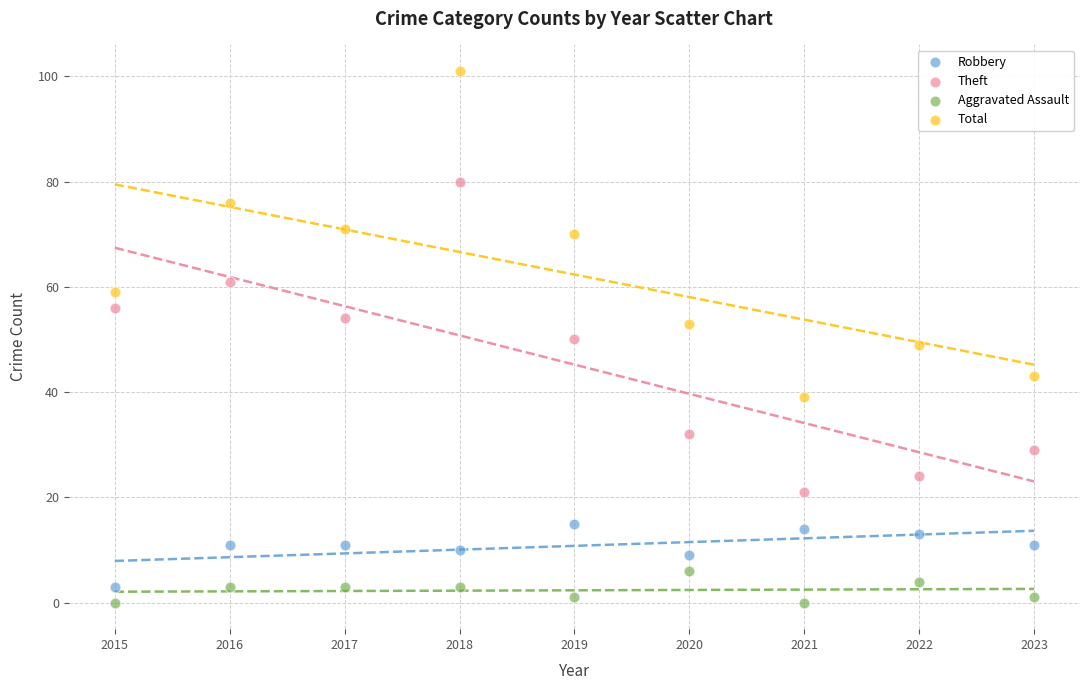

What are all the series names shown in the legend?

Robbery, Theft, Aggravated Assault, Total